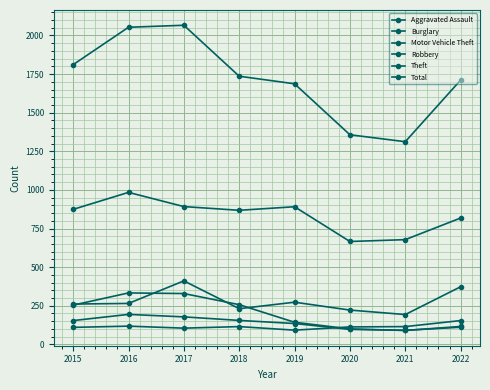

Where is Aggravated Assault nearest to the value 123?

2016